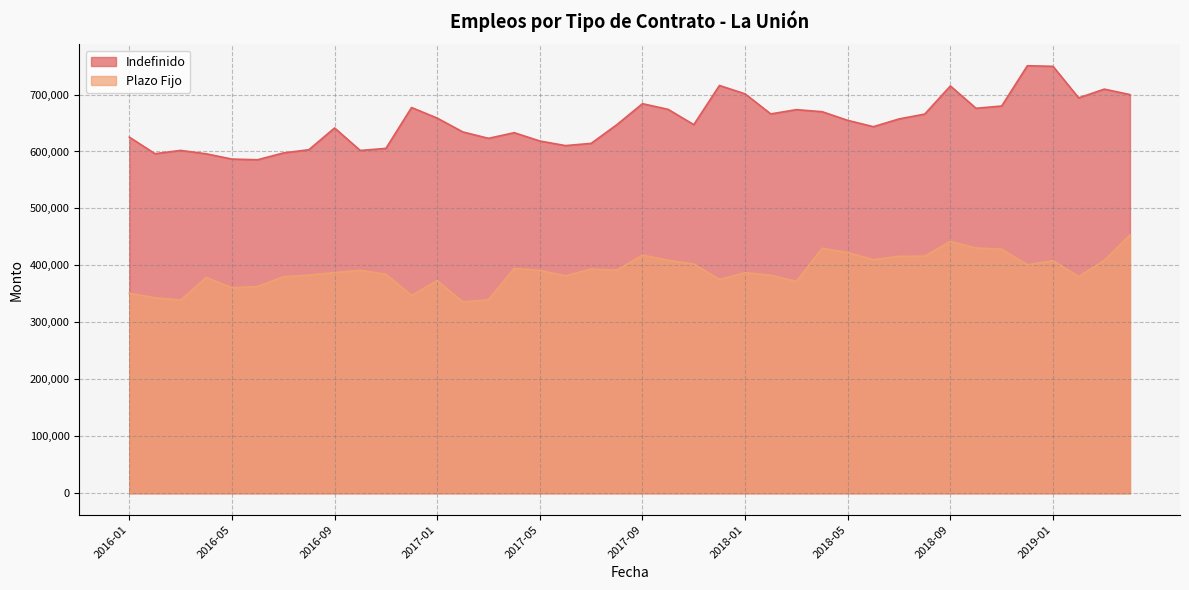

The Plazo Fijo series shows 430002 at 2018-04. True or false?

True